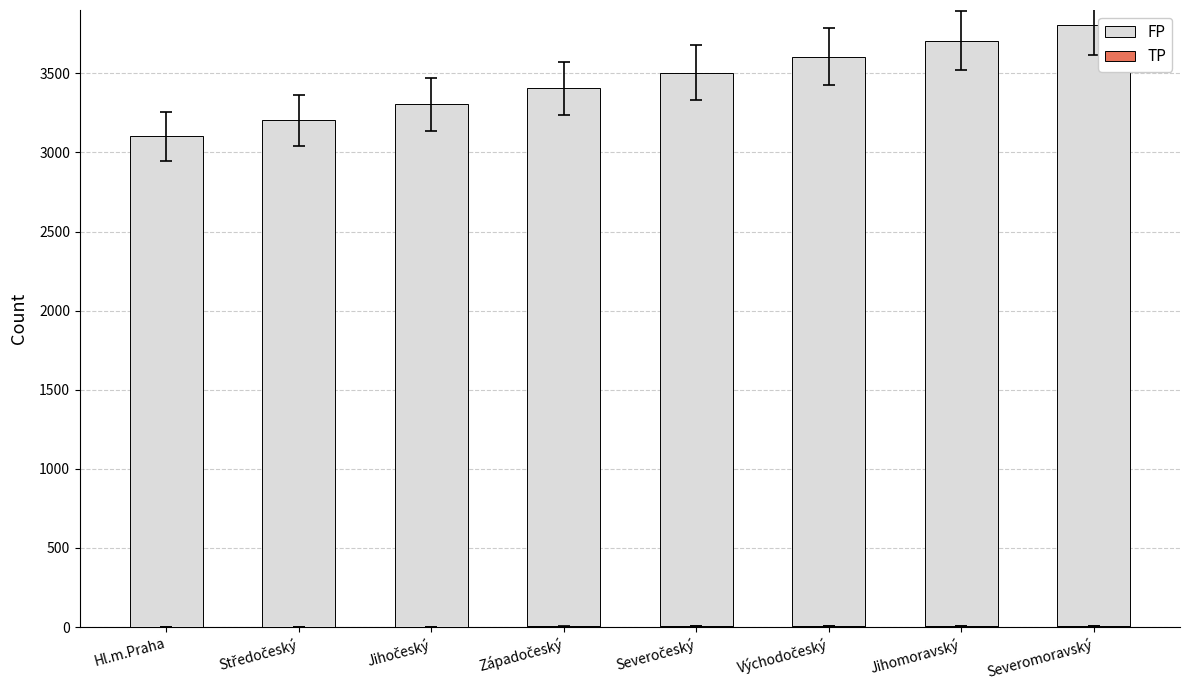

Count the number of data series in this chart.

2